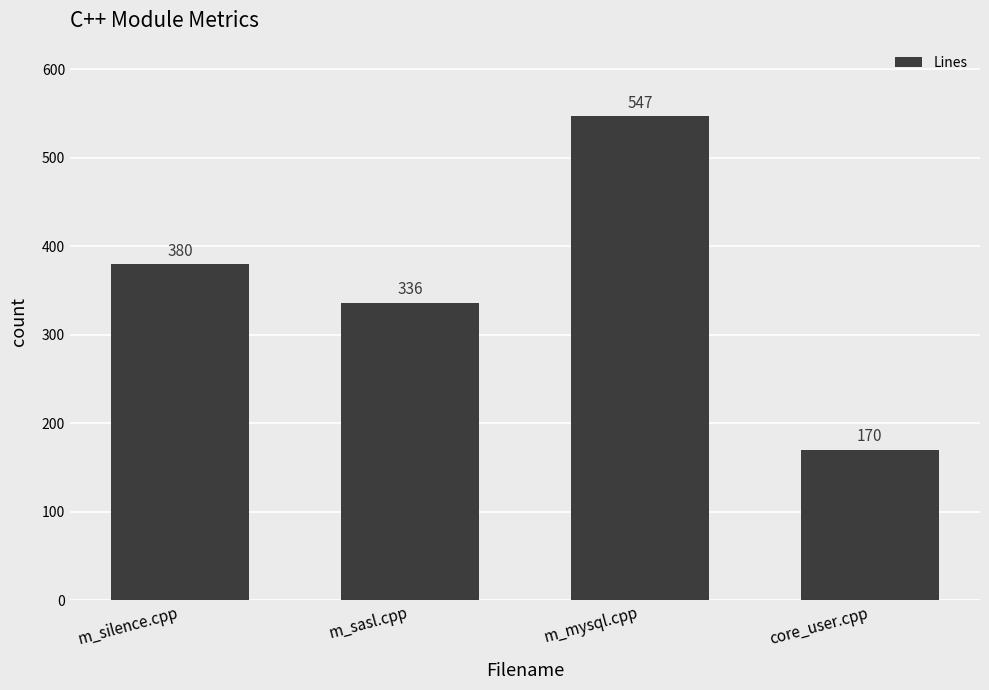

What is the greatest value displayed?

547